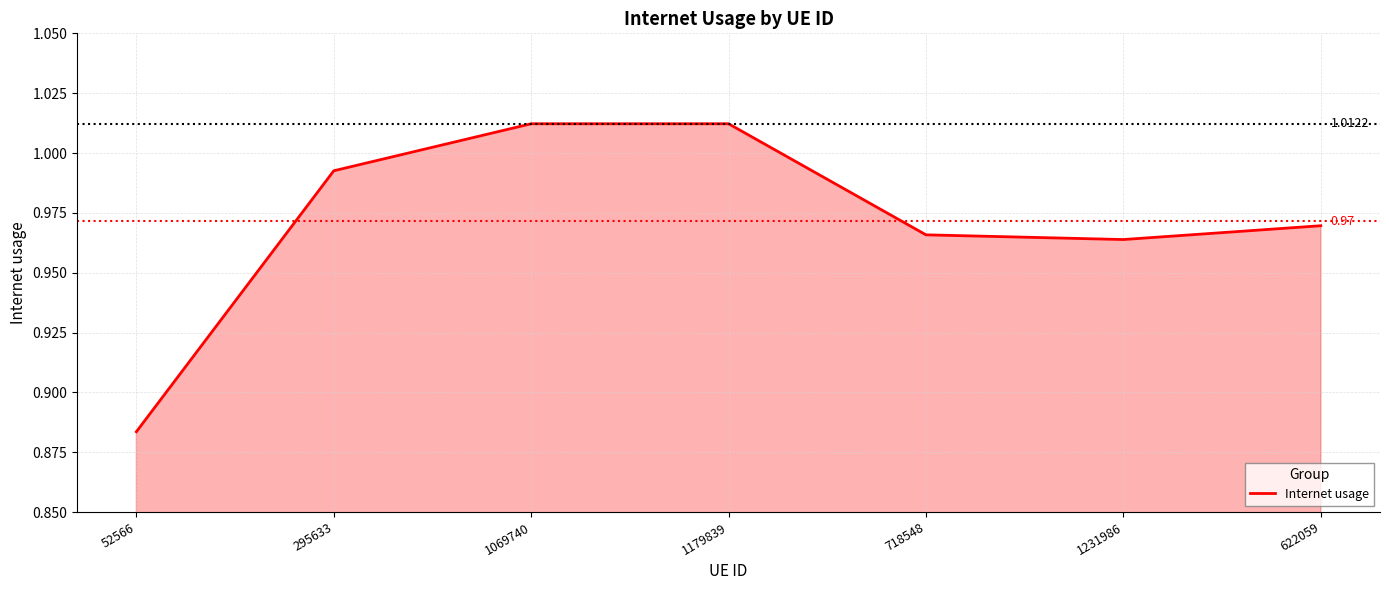

What is the change in value from 52566 to 295633?

+0.1